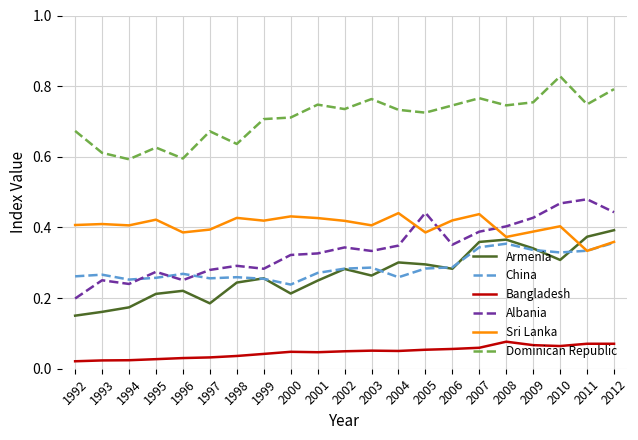

Is it true that Armenia equals 0.3 at 2006?

True